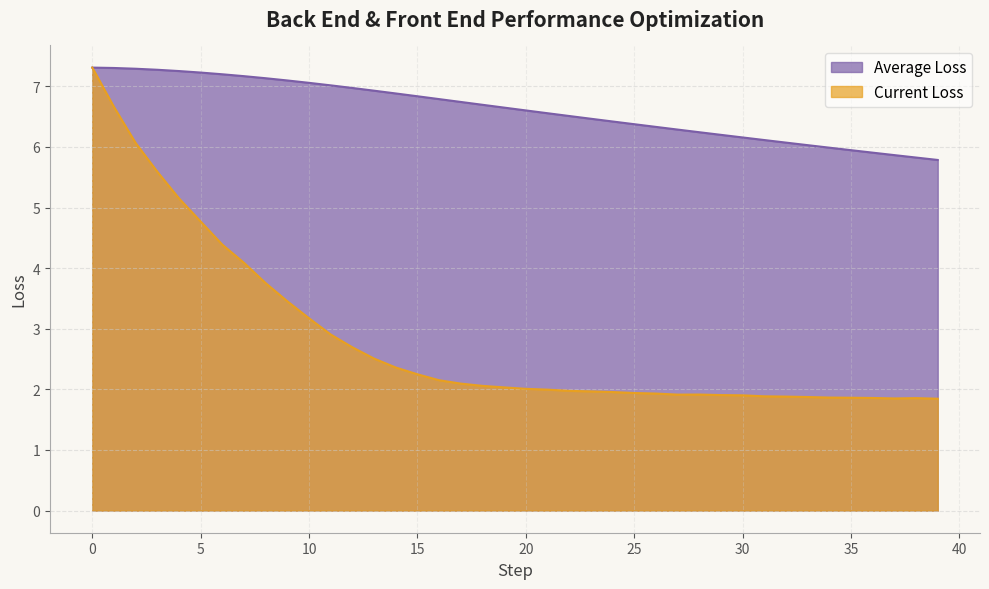

True or false: Average Loss and Current Loss cross at least once.

False